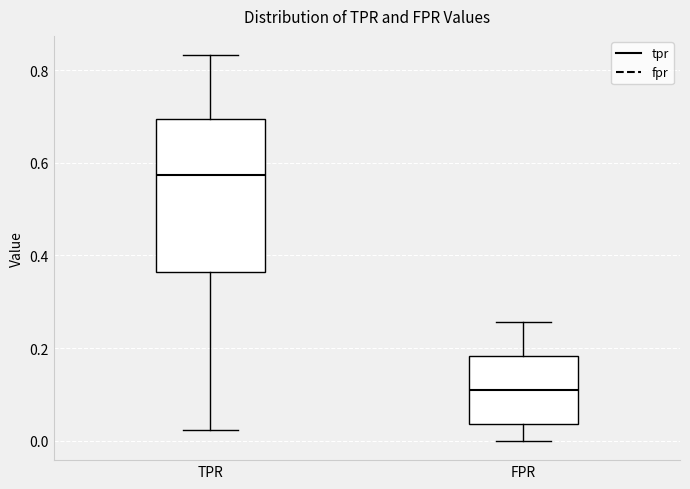

Reading left to right, read every box against the y-axis: the position of its median line, the range the box covers, and the ends of its whiskers. The values are not printed on the chart, so give them approximately, as read against the axis.

TPR: median 0.58, box 0.36 to 0.70, whiskers 0.02 to 0.84
FPR: median 0.12, box 0.04 to 0.18, whiskers 0.00 to 0.26